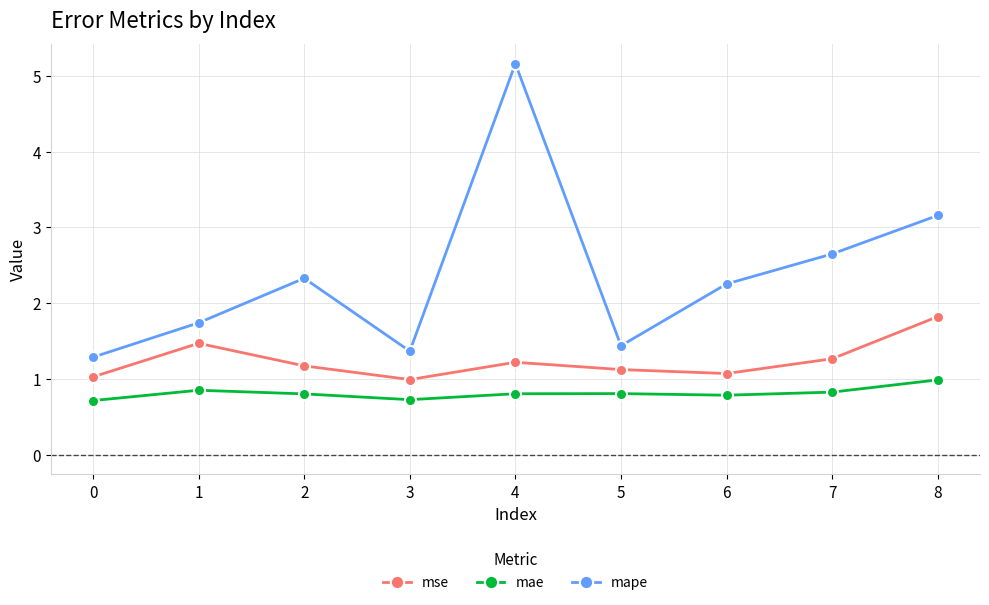

Between 4 and 5, which is larger?

4